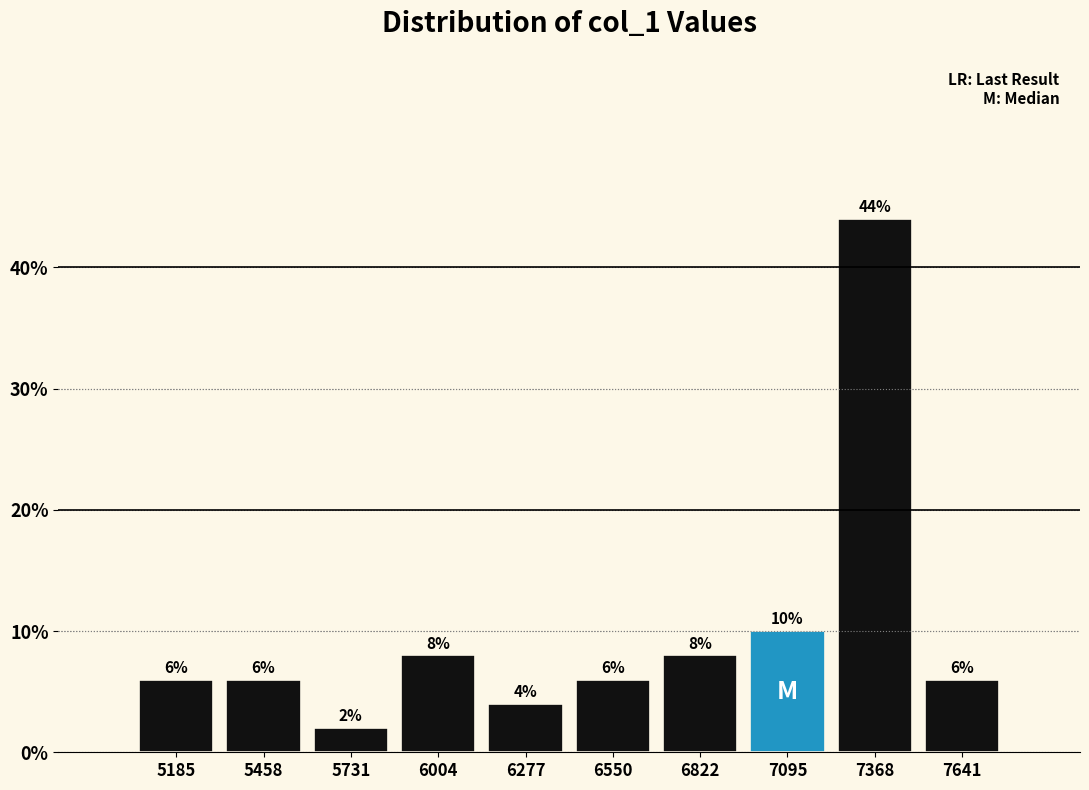

Reading left to right, what are all the values shown in this chart?

6	6	2	8	4	6	8	10	44	6